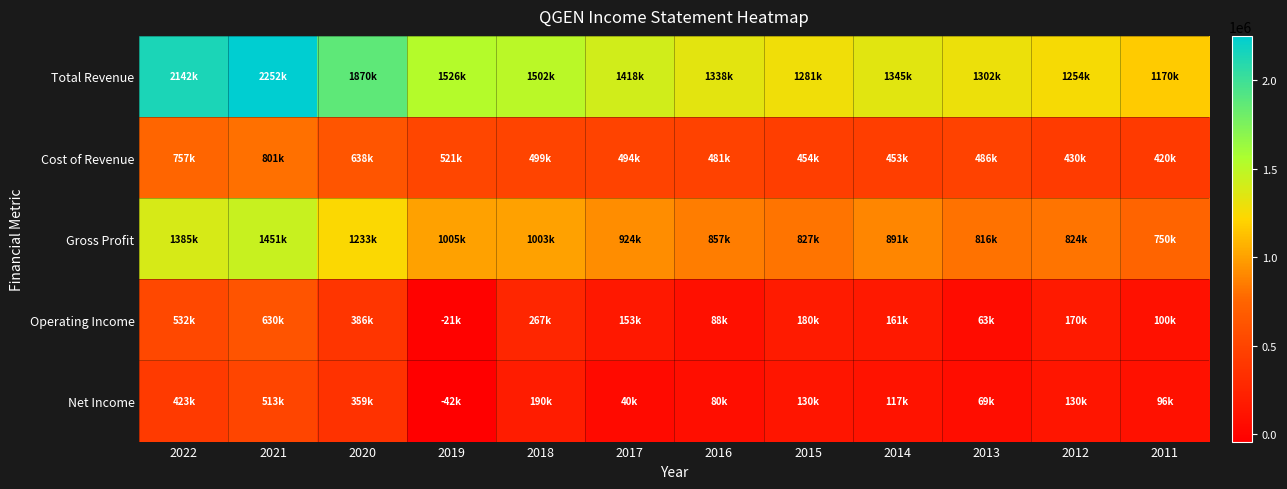

Rank the series by their maximum value, from lowest to highest.

Net Income, Operating Income, Cost of Revenue, Gross Profit, Total Revenue